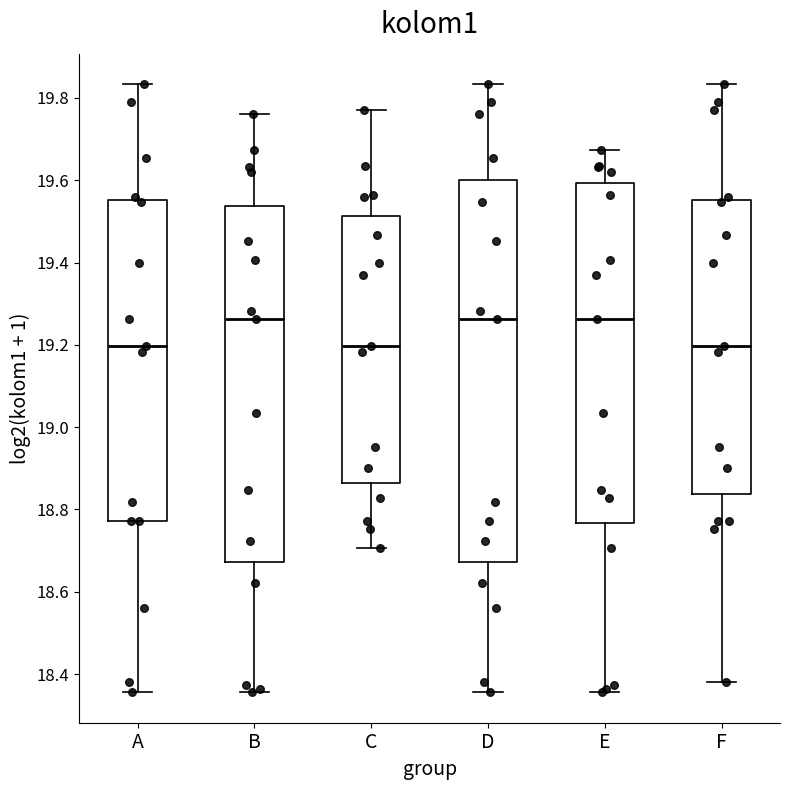

Comparing the boxes themselves (not the whiskers), which one is the tallest?

D